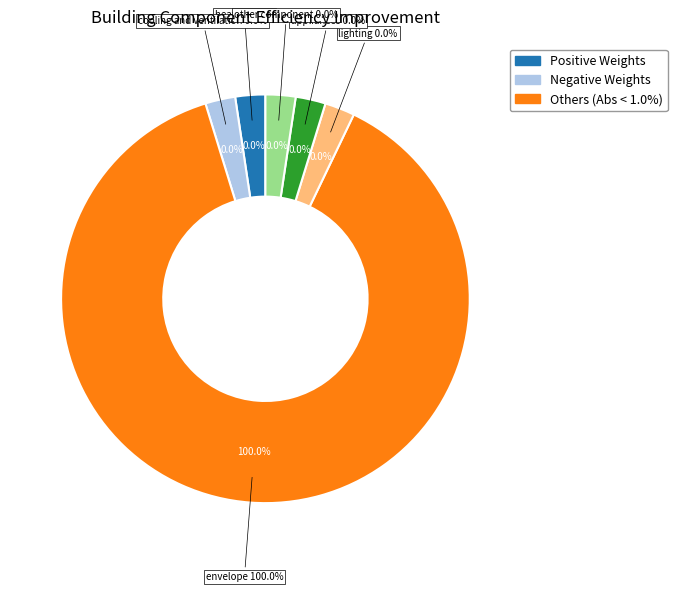

To the nearest percent, what is the combined percentage of other component and envelope?

100%